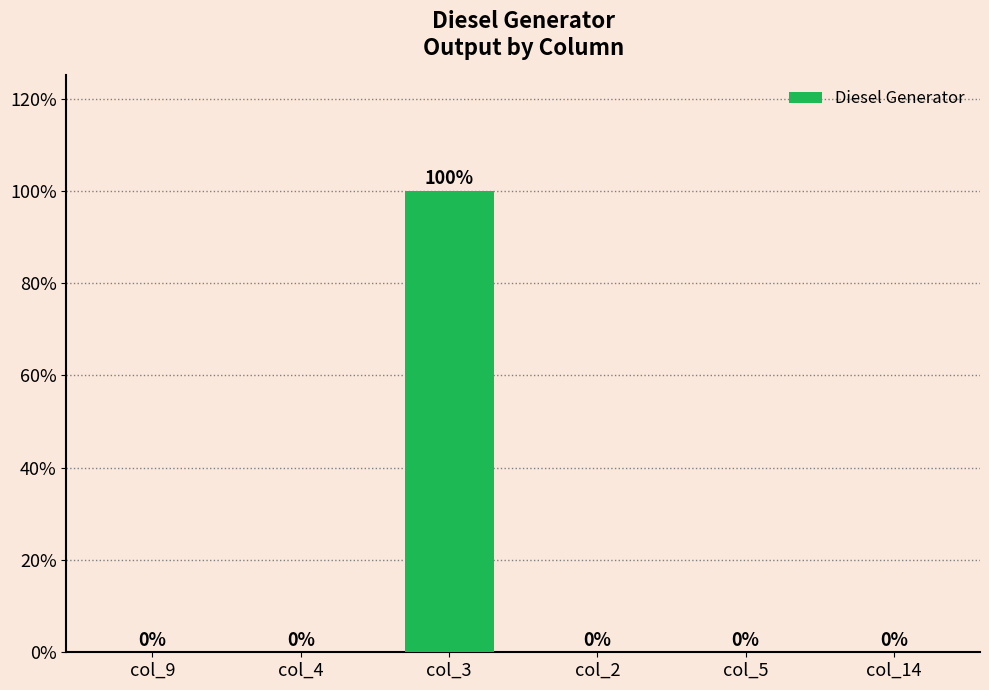

How many values are between 0 and 1?

6